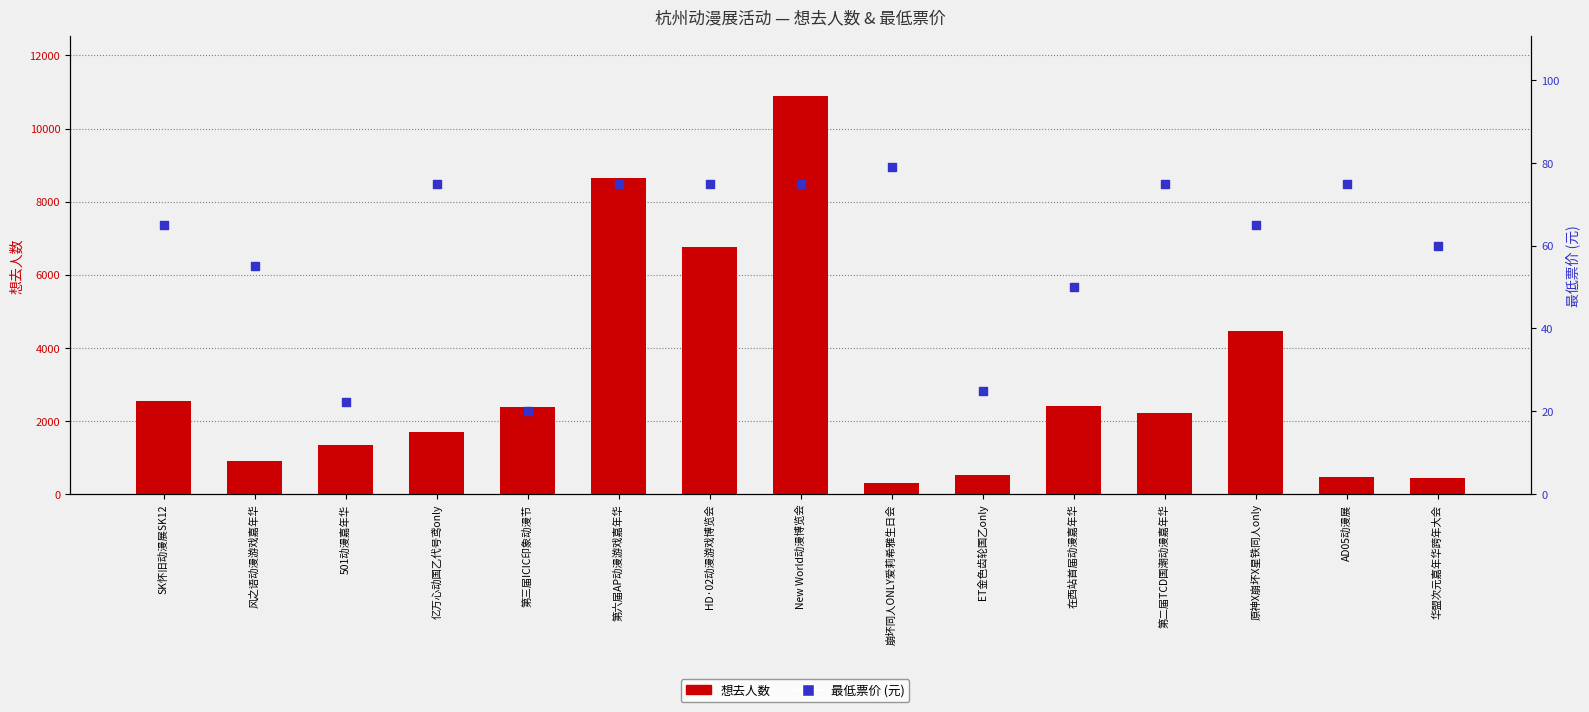

At how many categories does at least one series exceed 3081?

4